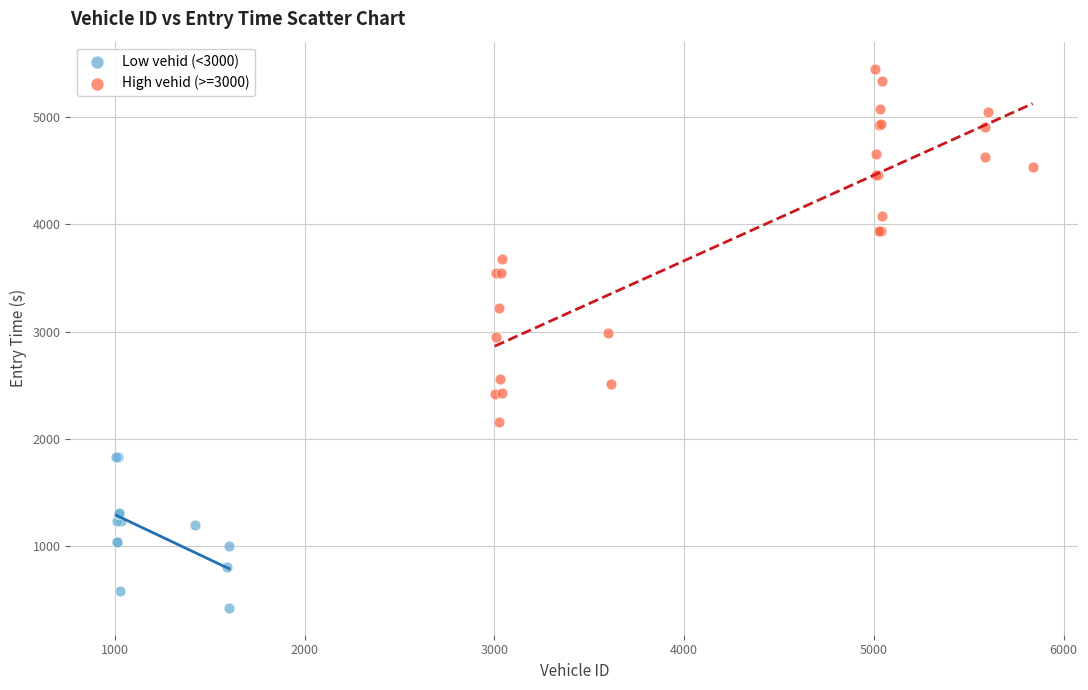

Which series contains the lowest Y value?

Low vehid (<3000)